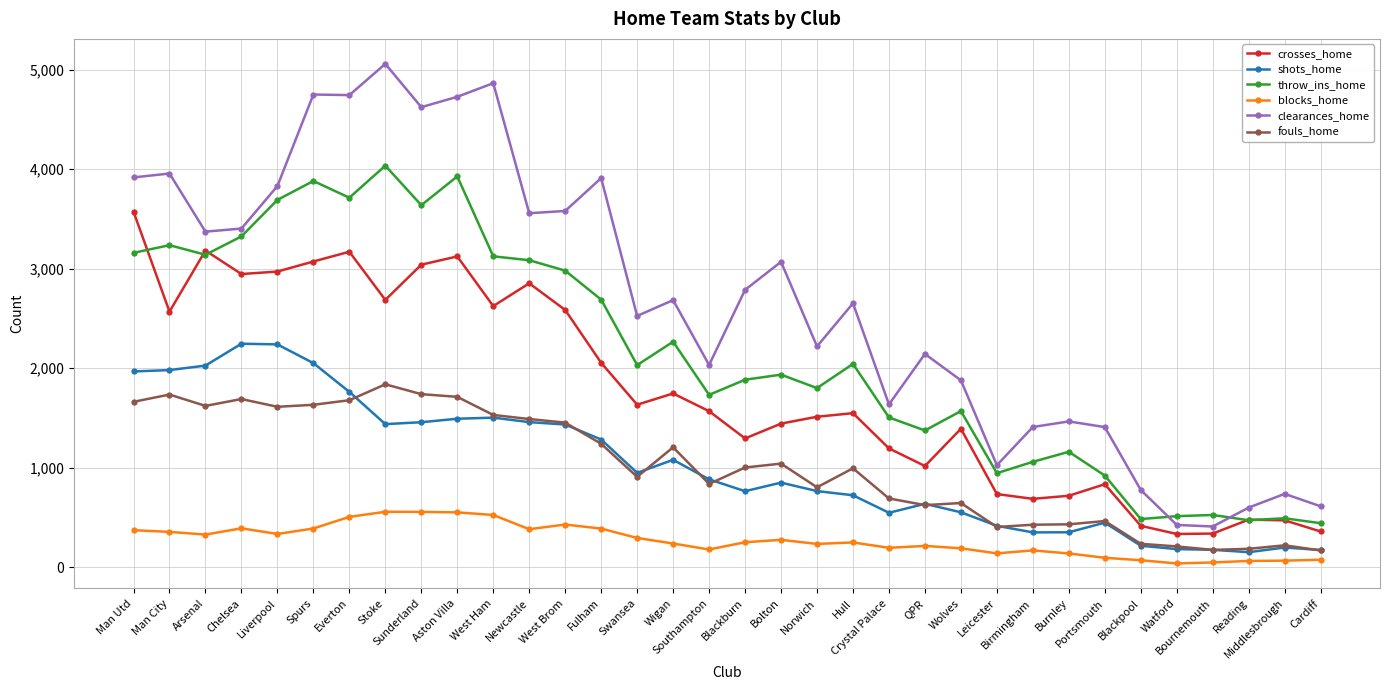

What is the difference between the highest and lowest values at Watford?

475